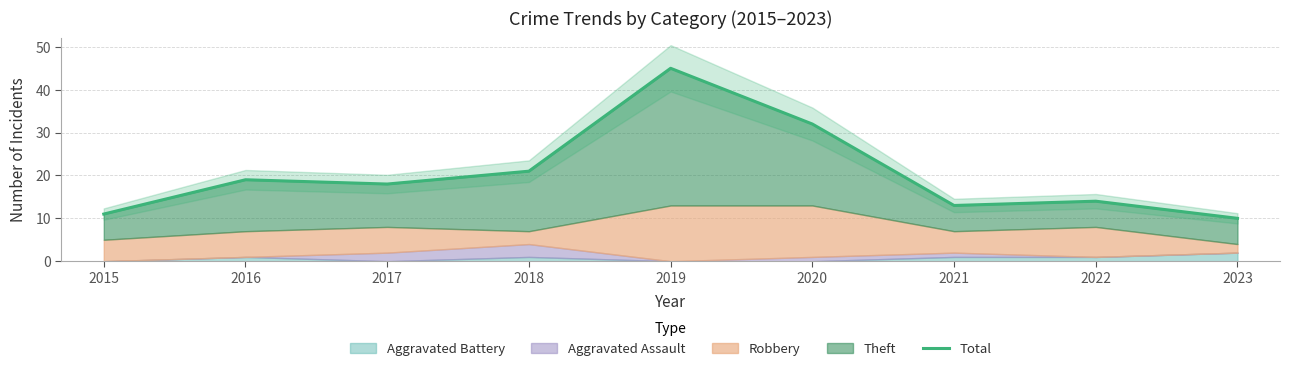

Reading left to right, extract all data points from this chart.

2015=11	2016=19	2017=18	2018=21	2019=45	2020=32	2021=13	2022=14	2023=10